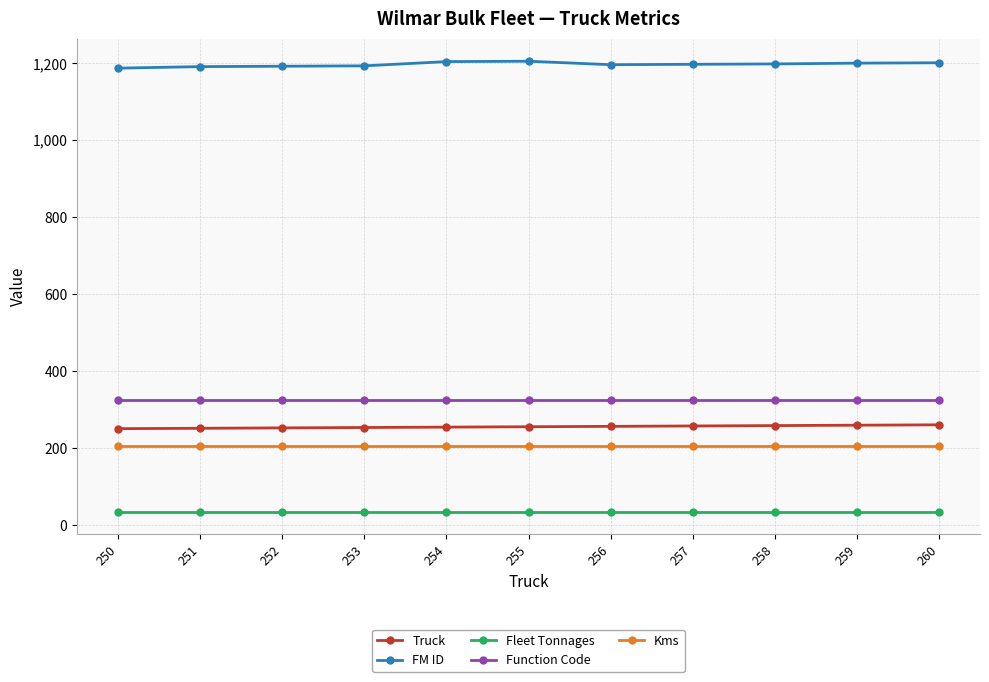

True or false: Function Code and Kms intersect in this chart.

False